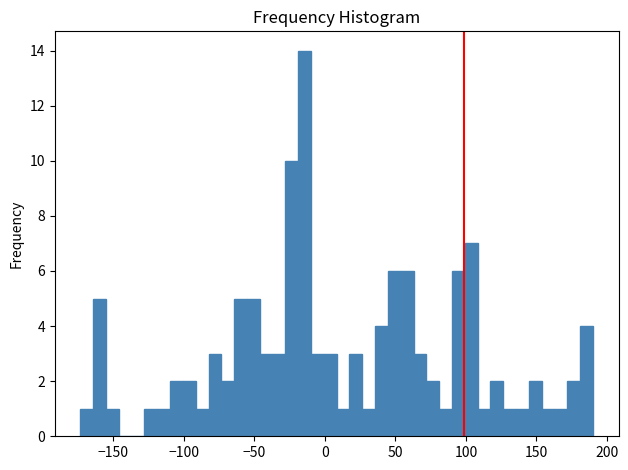

Around what value on the x-axis is the tallest bar? Give the approximate position of its centre, as read against the axis.

-15